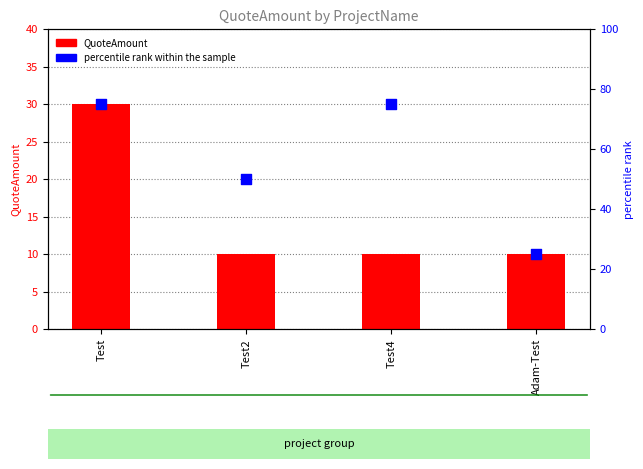

Is the value of QuoteAmount at Test2 greater than the value of percentile rank within the sample at Test2?

No